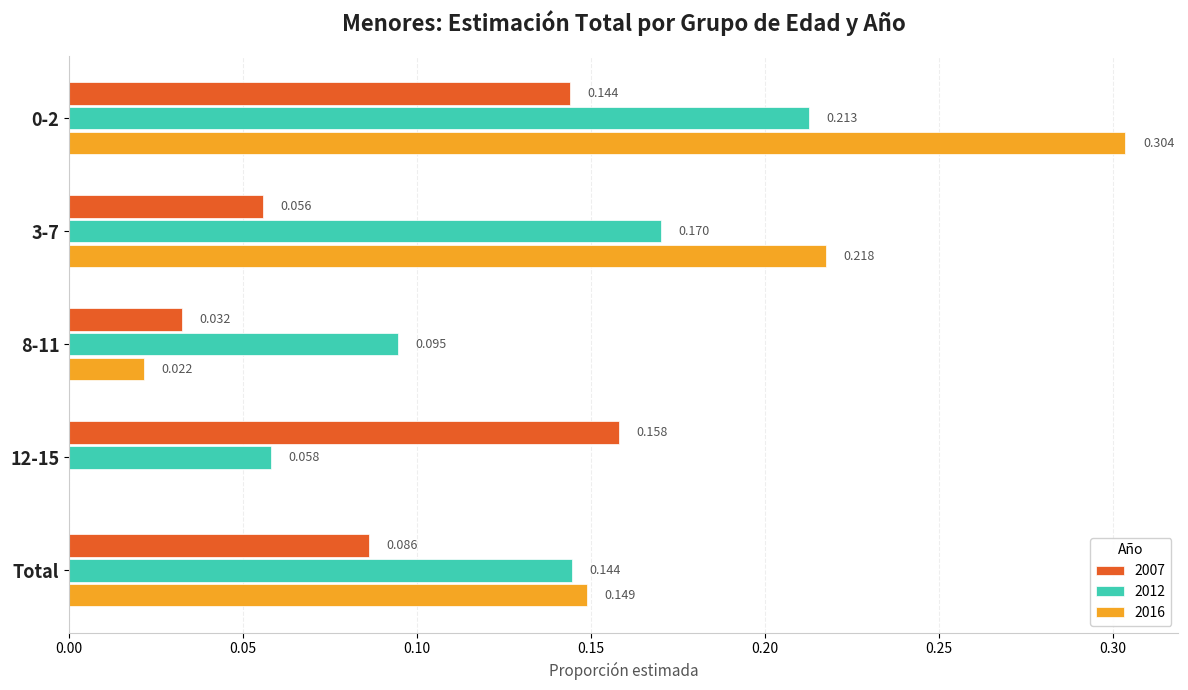

At which label does 2007 reach its peak?

12-15